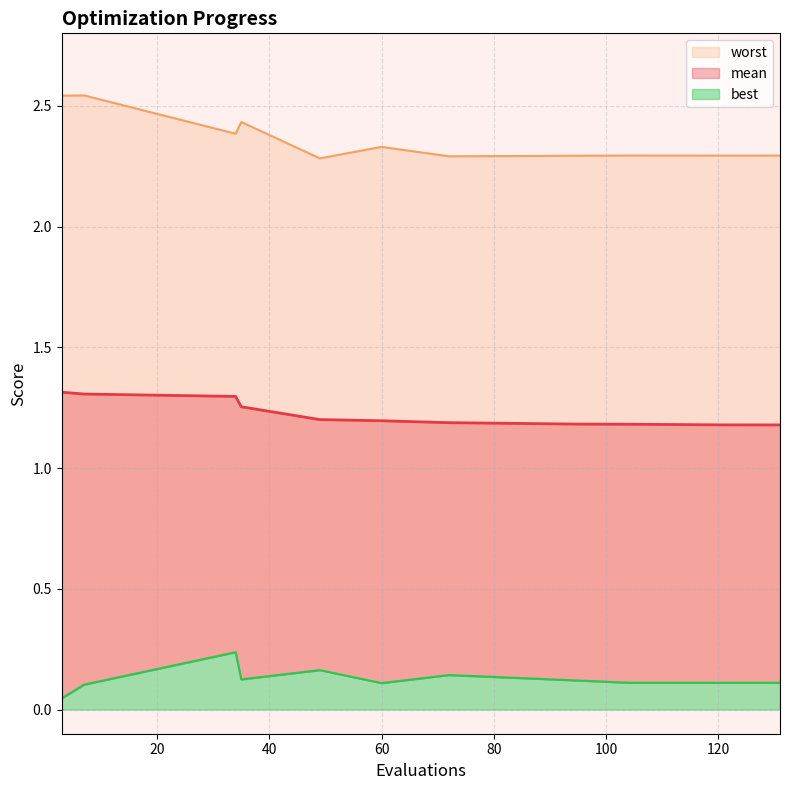

Reading left to right, transcribe all the data shown in this chart.

mean: 1.3	1.3	1.3	1.3	1.2	1.2	1.2	1.2	1.2	1.2	1.2
best: 0.0	0.1	0.2	0.1	0.2	0.1	0.1	0.1	0.1	0.1	0.1
worst: 2.5	2.5	2.4	2.4	2.3	2.3	2.3	2.3	2.3	2.3	2.3